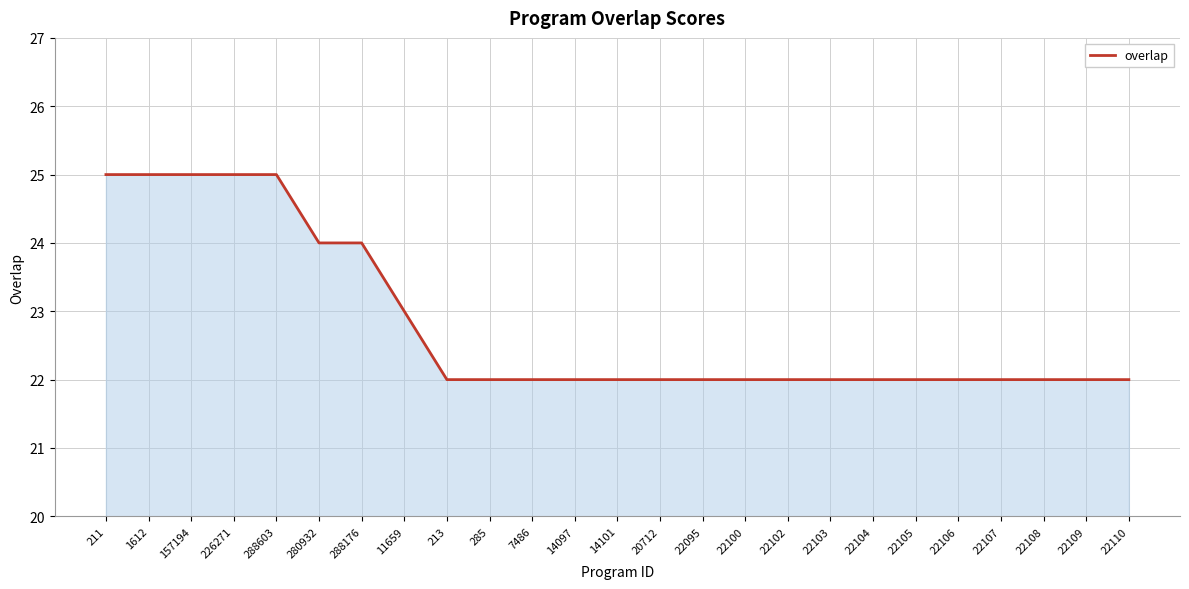

What position from the right is 288176?

19